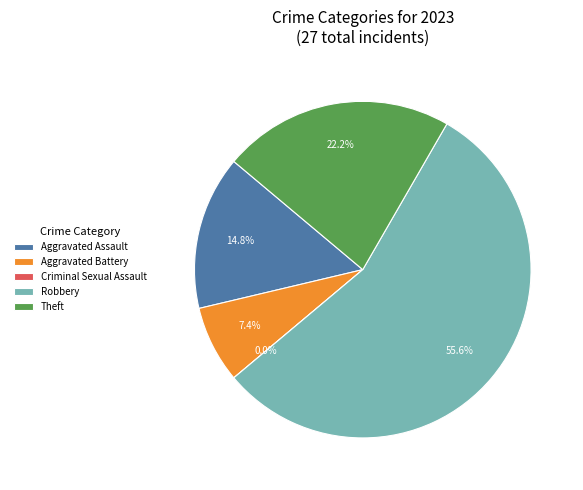

Rank the categories by value from highest to lowest.

Robbery, Theft, Aggravated Assault, Aggravated Battery, Criminal Sexual Assault